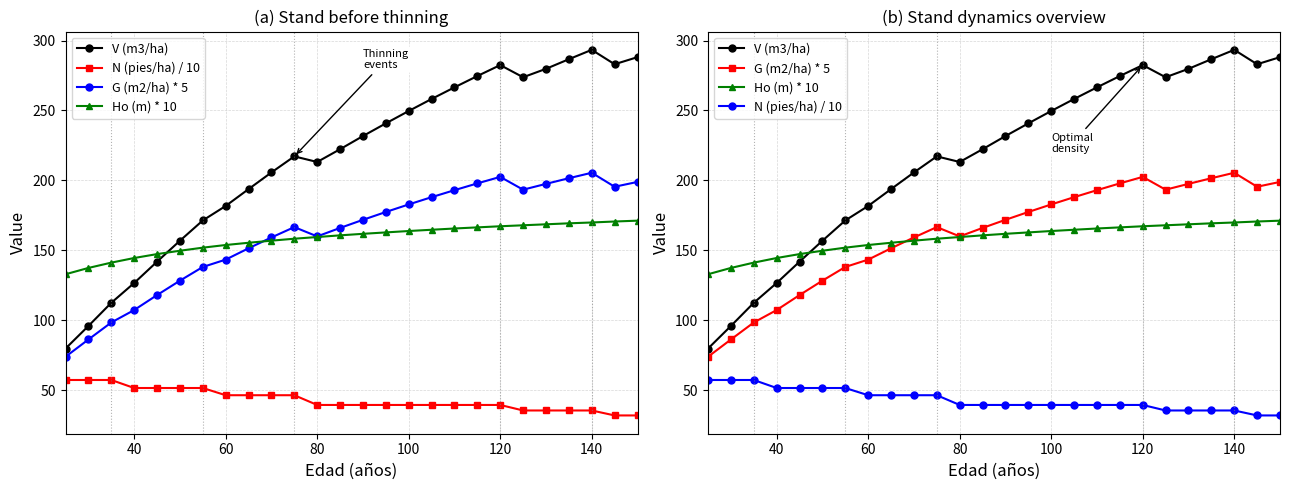

What is the maximum value for G (m2/ha) * 5?

205.5